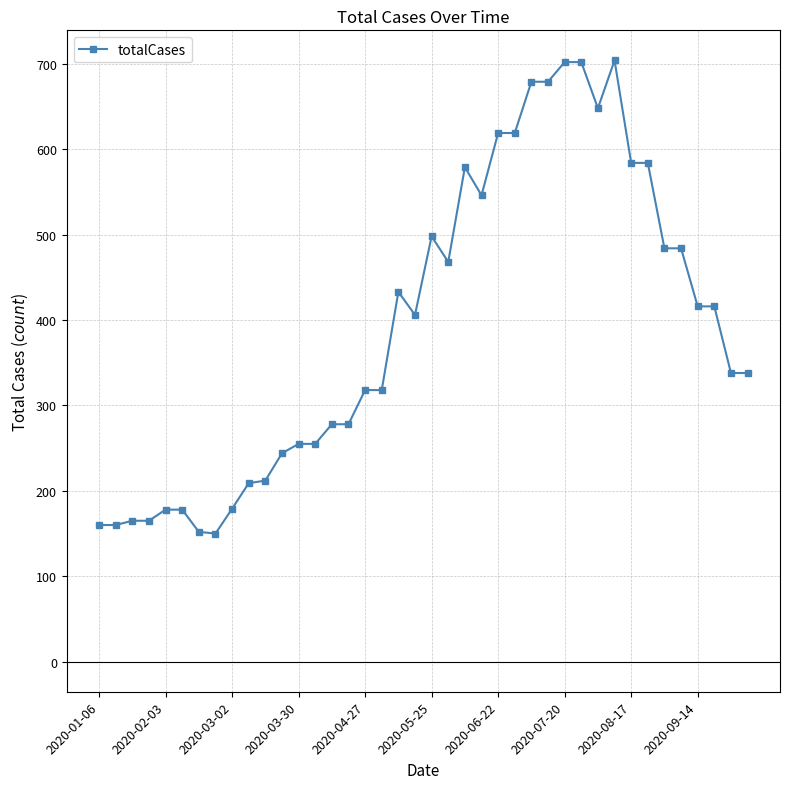

What is the value of the 33rd point from the left?

584